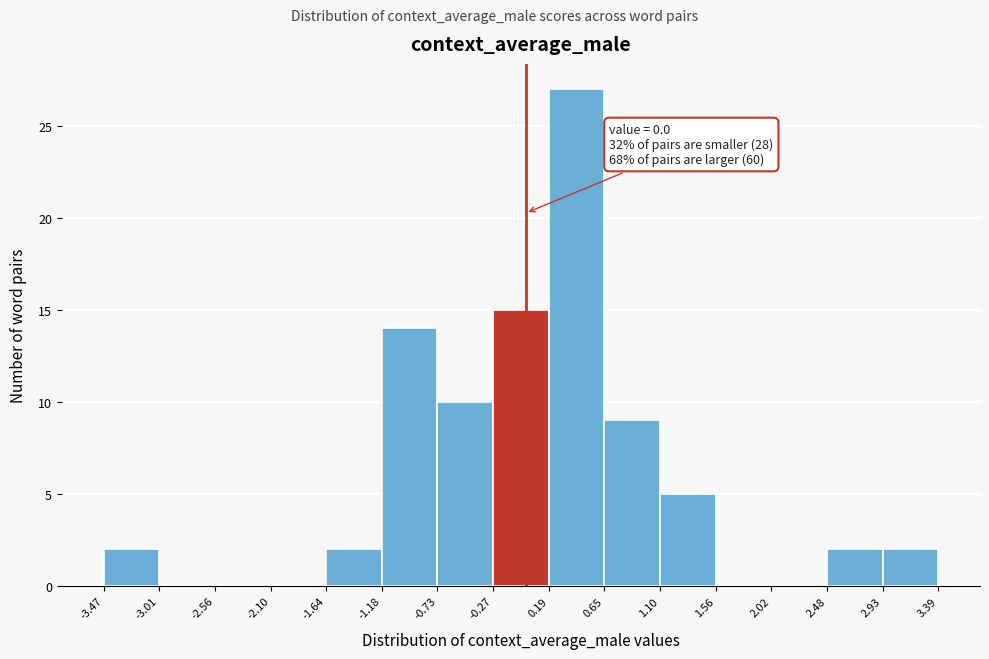

Which range on the x-axis has the tallest bar?

0.19 to 0.65